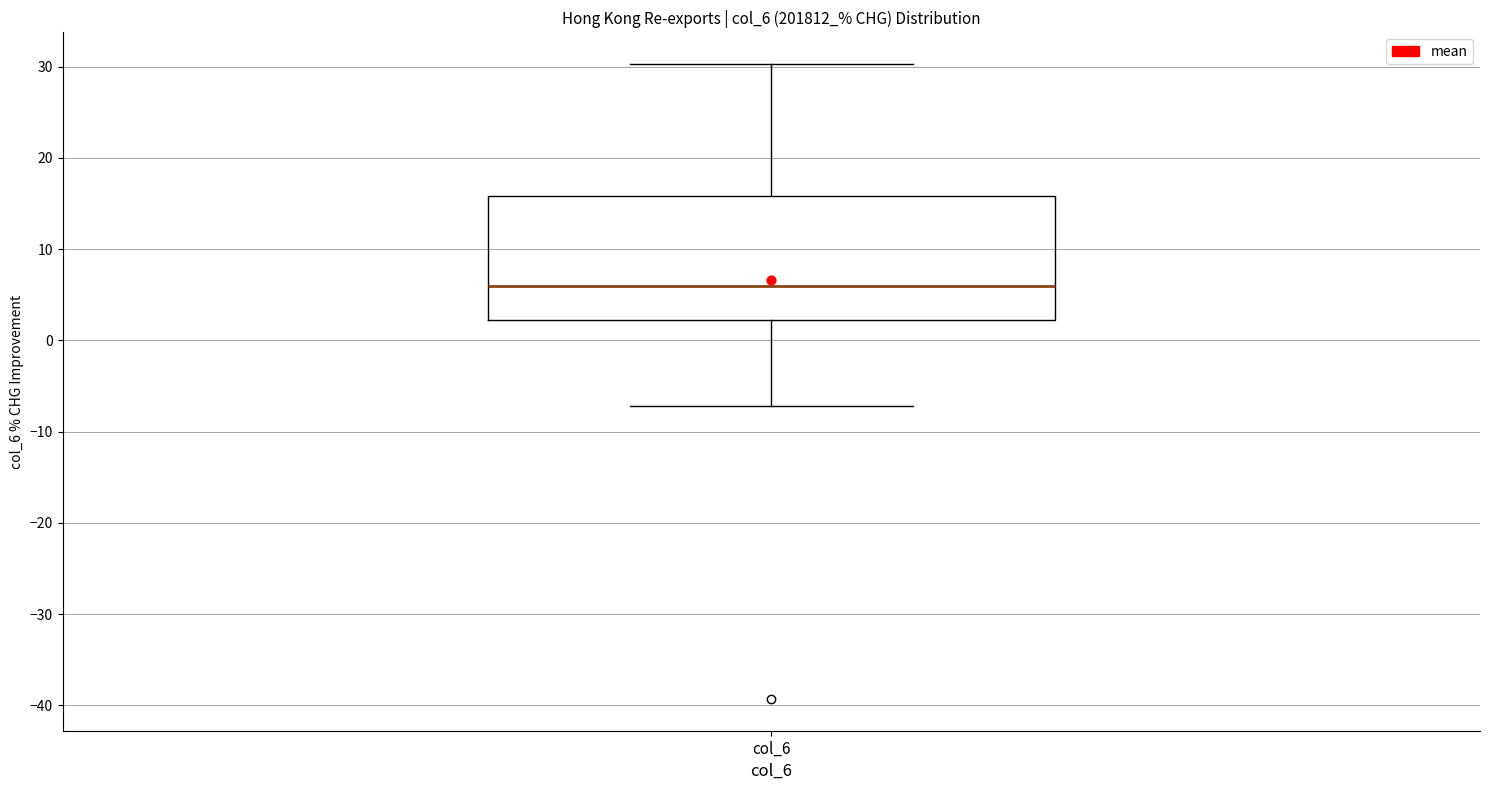

Where does the lower whisker of the box for col_6 end on the y-axis? The values are not printed on the chart, so give them approximately, as read against the axis.

-7